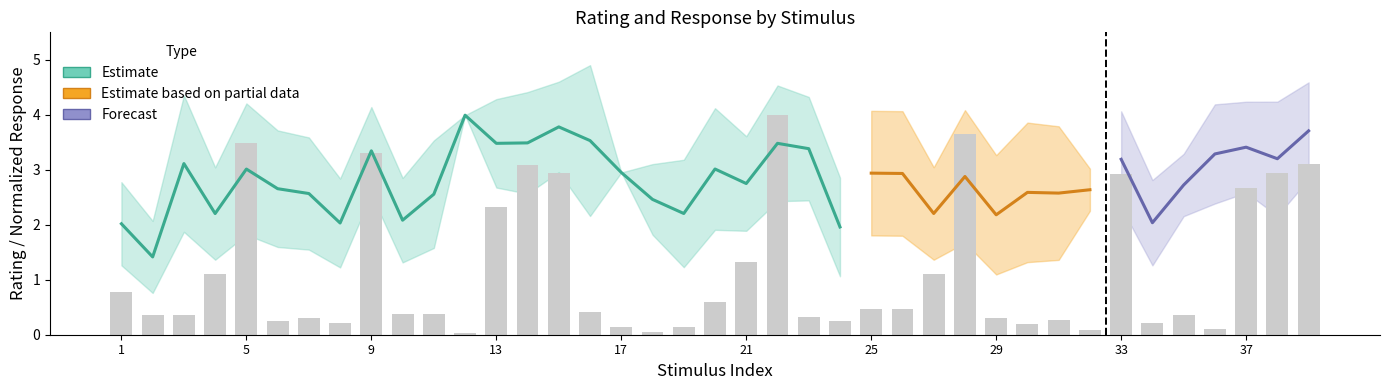

True or false: the data shows 0.4 at 10.

True